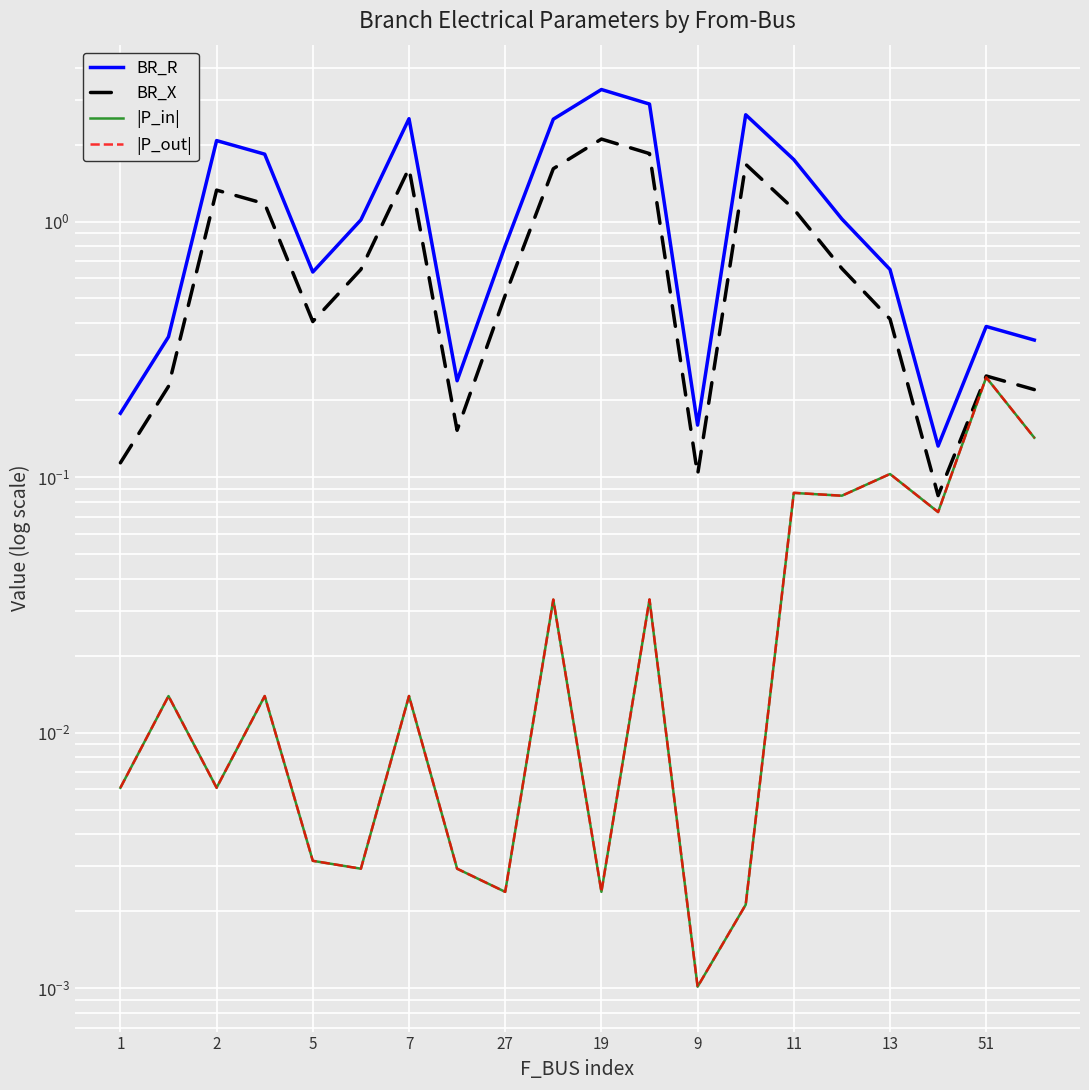

Rank the series by their maximum value, from highest to lowest.

BR_R, BR_X, |P_out|, |P_in|